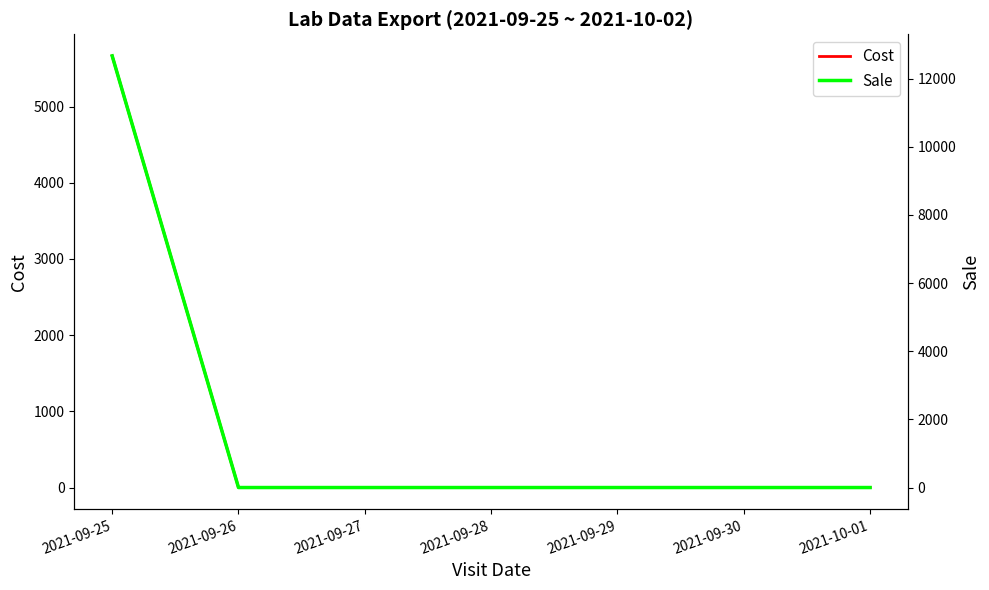

Reading left to right, what are all the values shown in this chart?

Cost: 2021-09-25=5665	2021-09-26=0	2021-09-27=0	2021-09-28=0	2021-09-29=0	2021-09-30=0	2021-10-01=0
Sale: 2021-09-25=12670	2021-09-26=0	2021-09-27=0	2021-09-28=0	2021-09-29=0	2021-09-30=0	2021-10-01=0